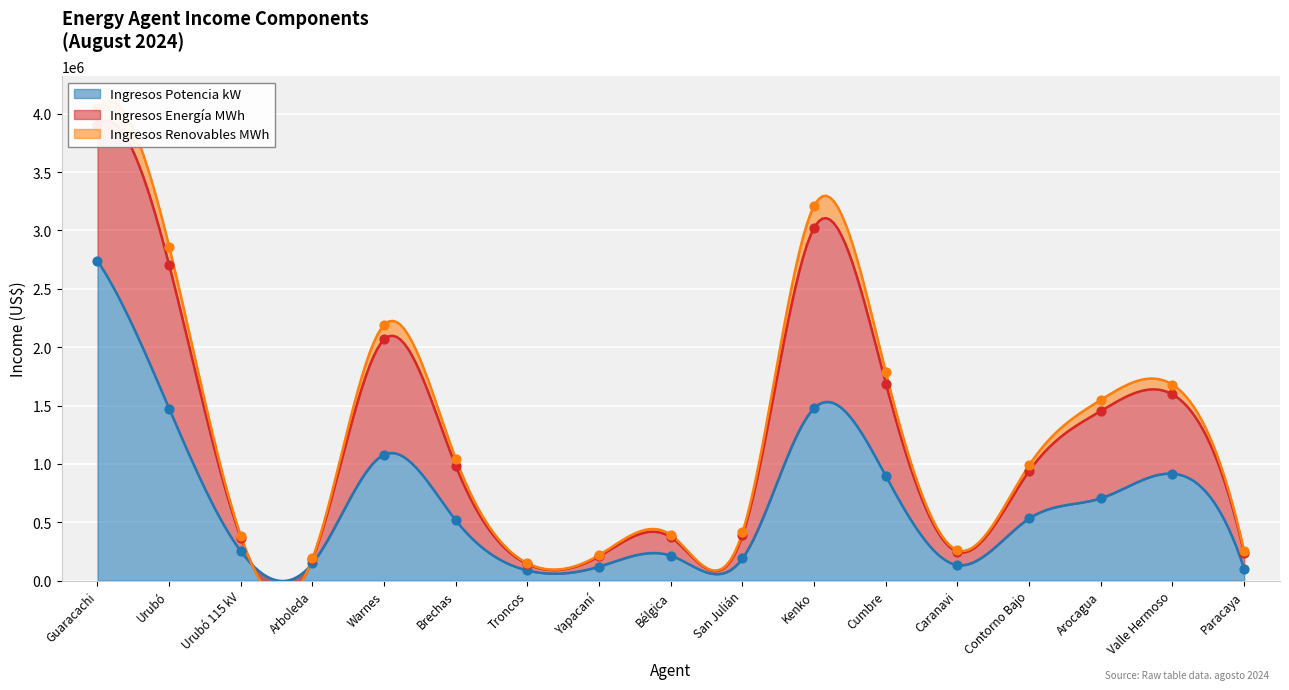

What is the total value across all series at Arocagua?

1548406.2